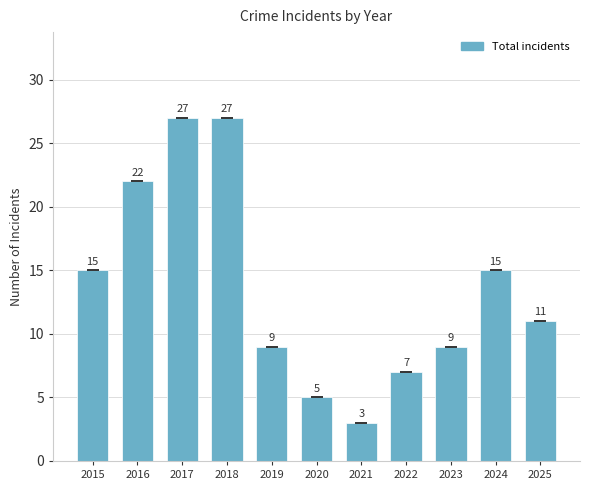

What is the value of the 3rd bar from the left?

27